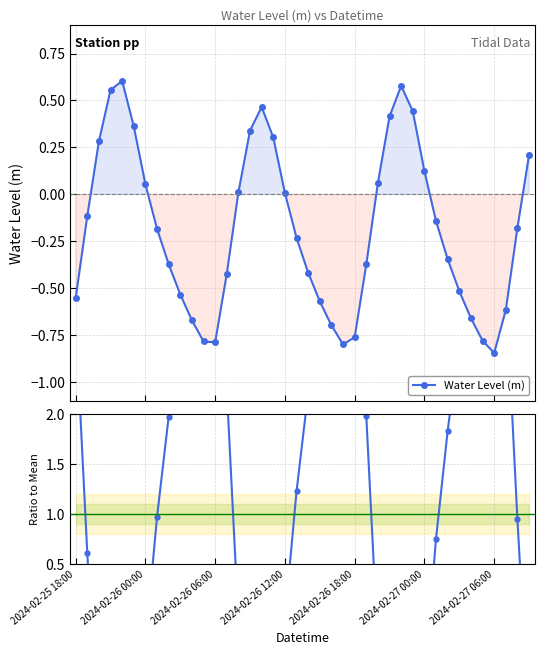

What is the value of the Ratio to Mean point at the 6th from the left?

-1.9